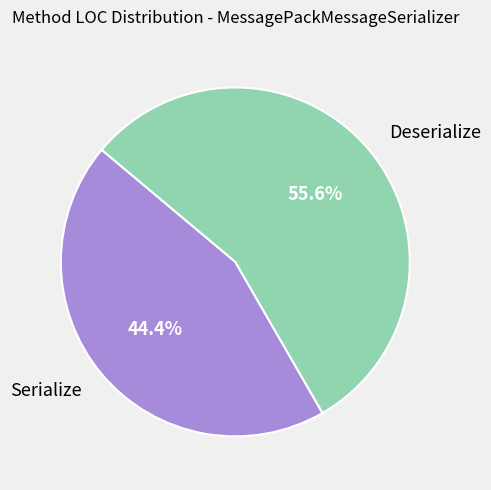

Rank the categories by value from highest to lowest.

Deserialize, Serialize